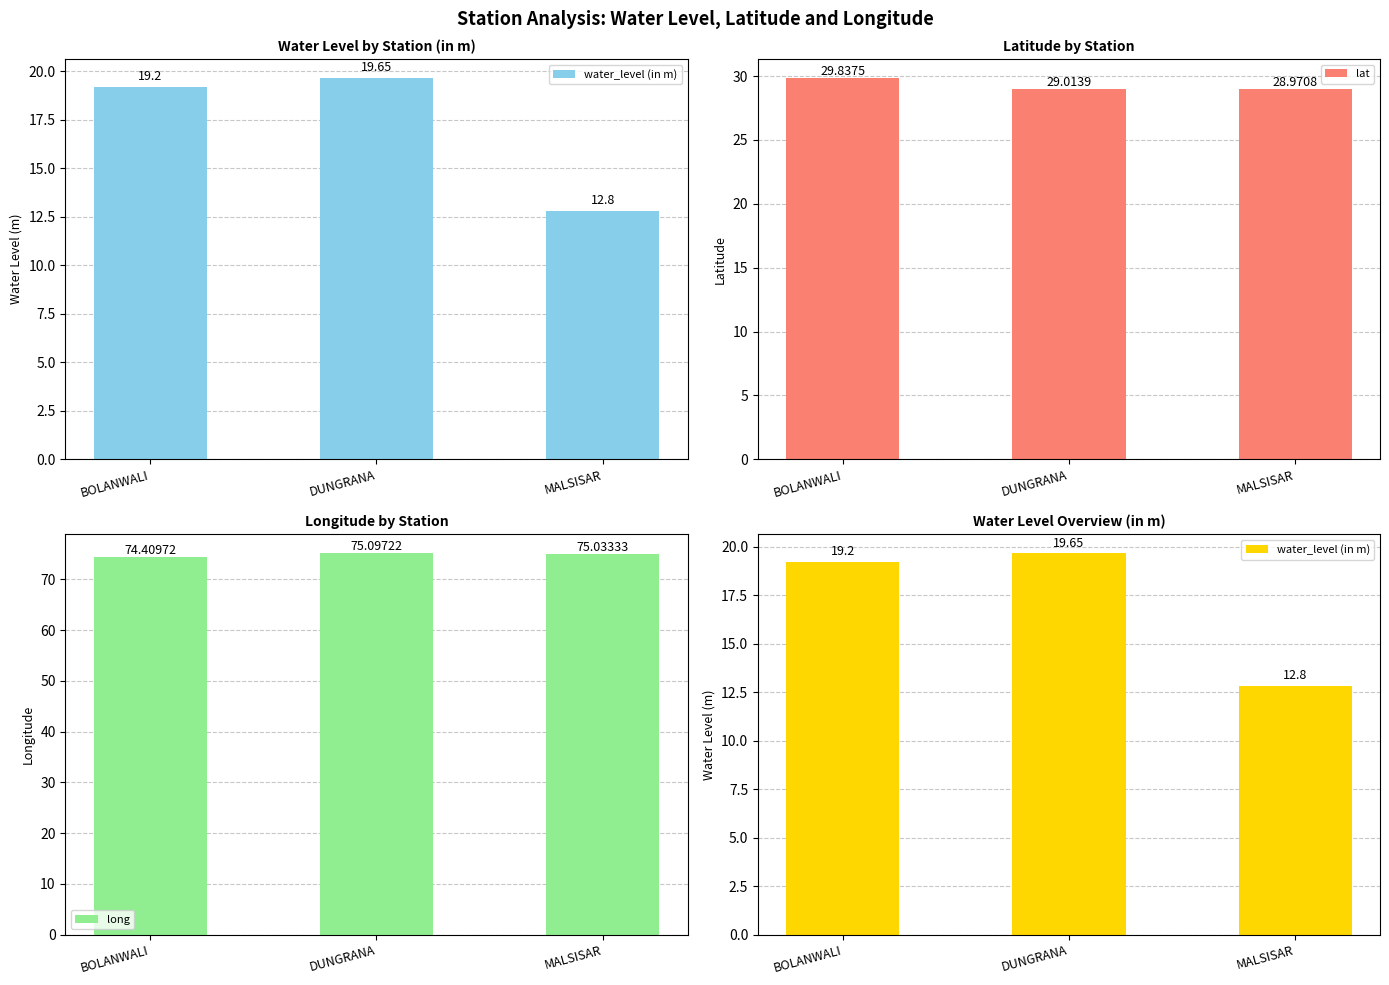

Rank the series by their average value, from highest to lowest.

long, lat, water_level (in m)